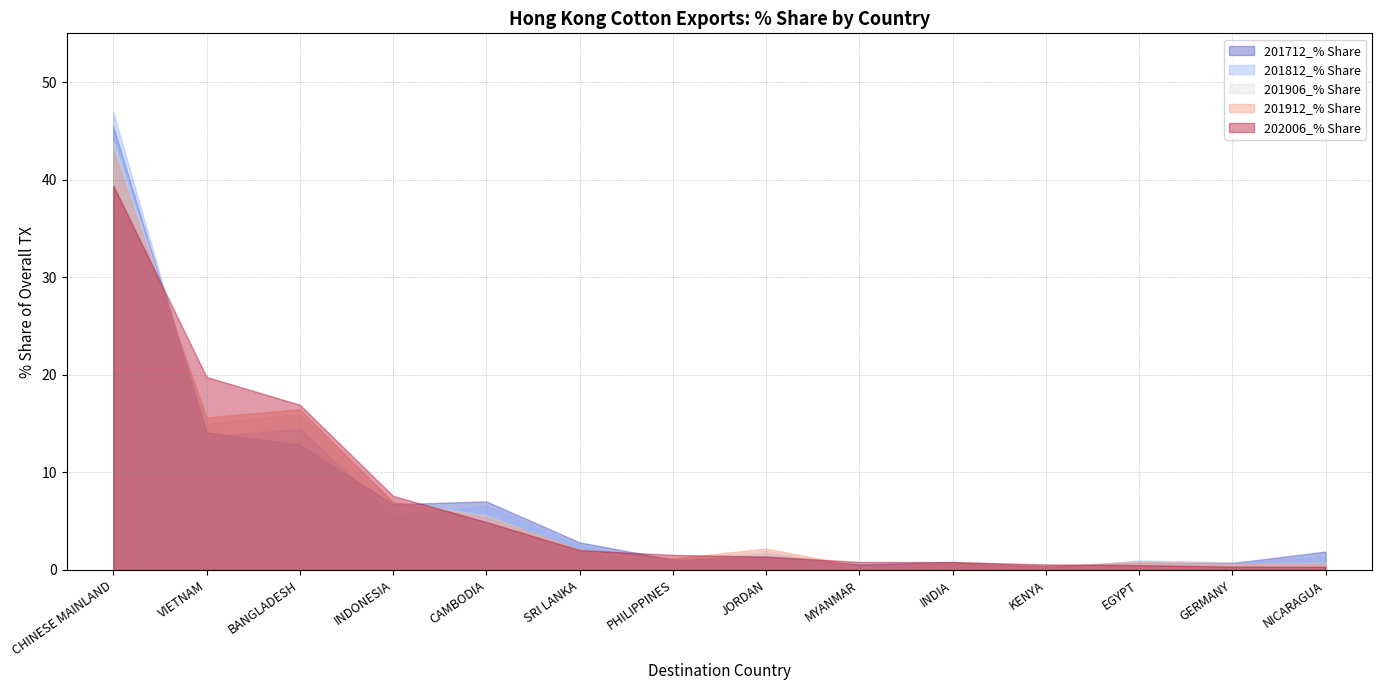

Read the 201906_% Share value at NICARAGUA.

0.7